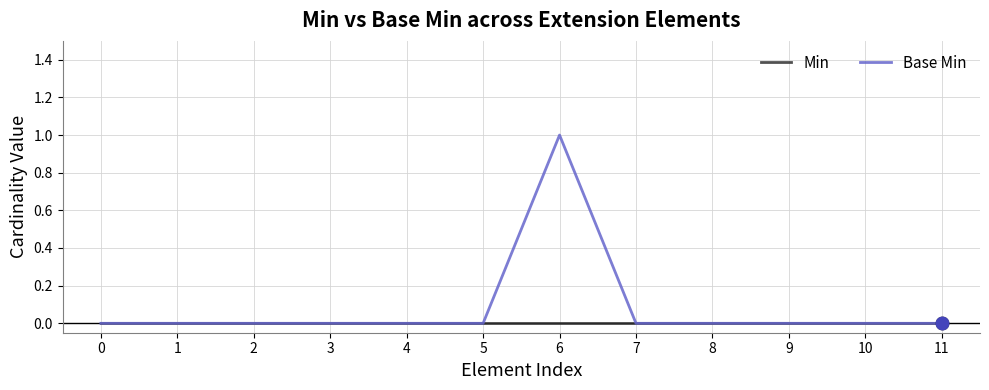

At which category is the sum across all series the highest?

6